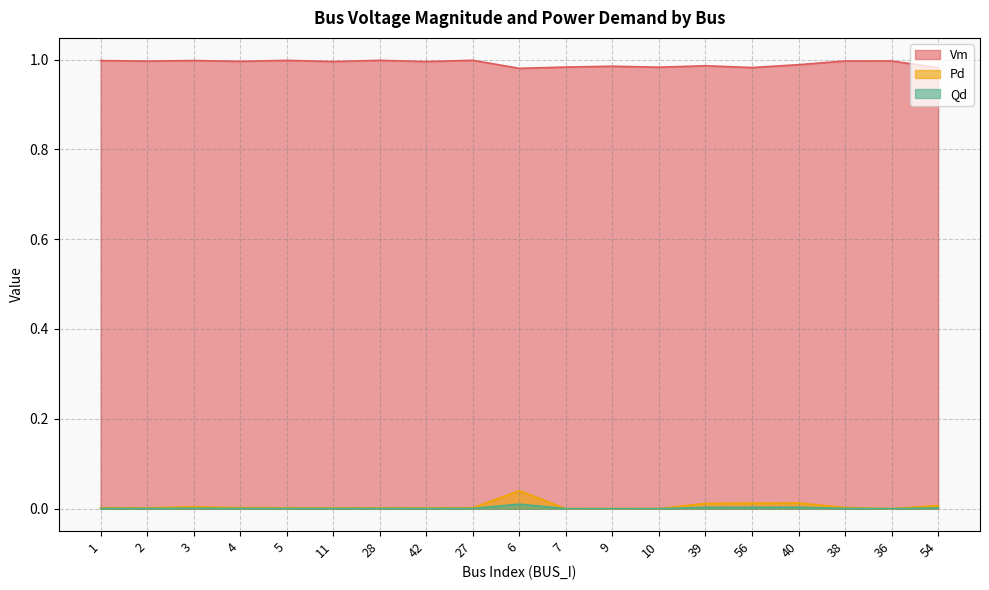

Does the chart have visible grid lines?

Yes